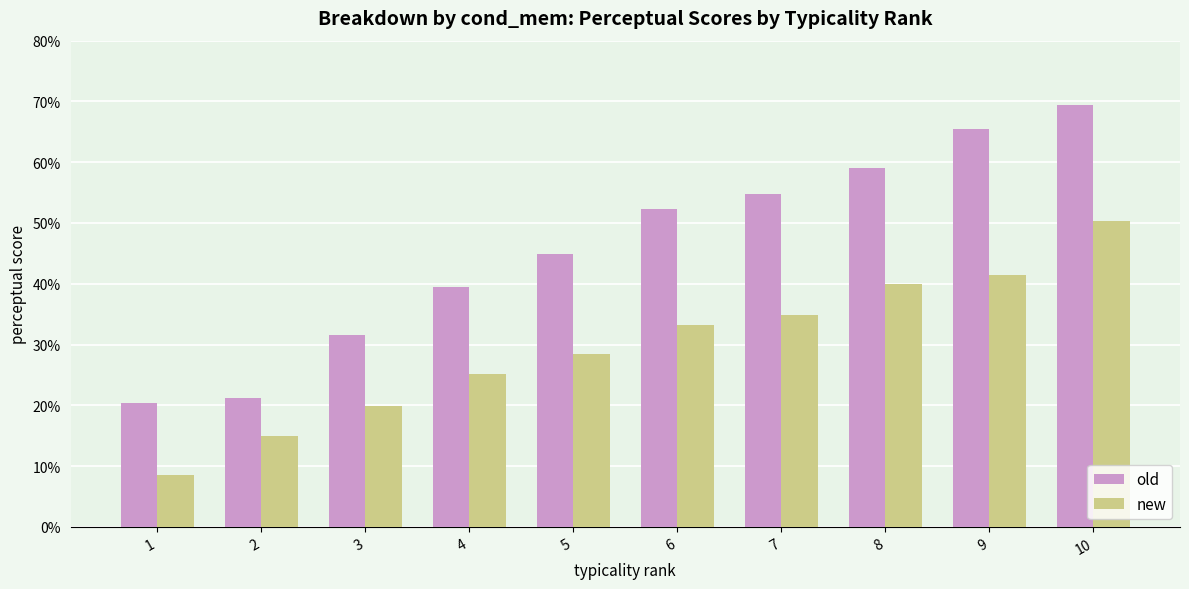

Where does the new series first go above 33?

6